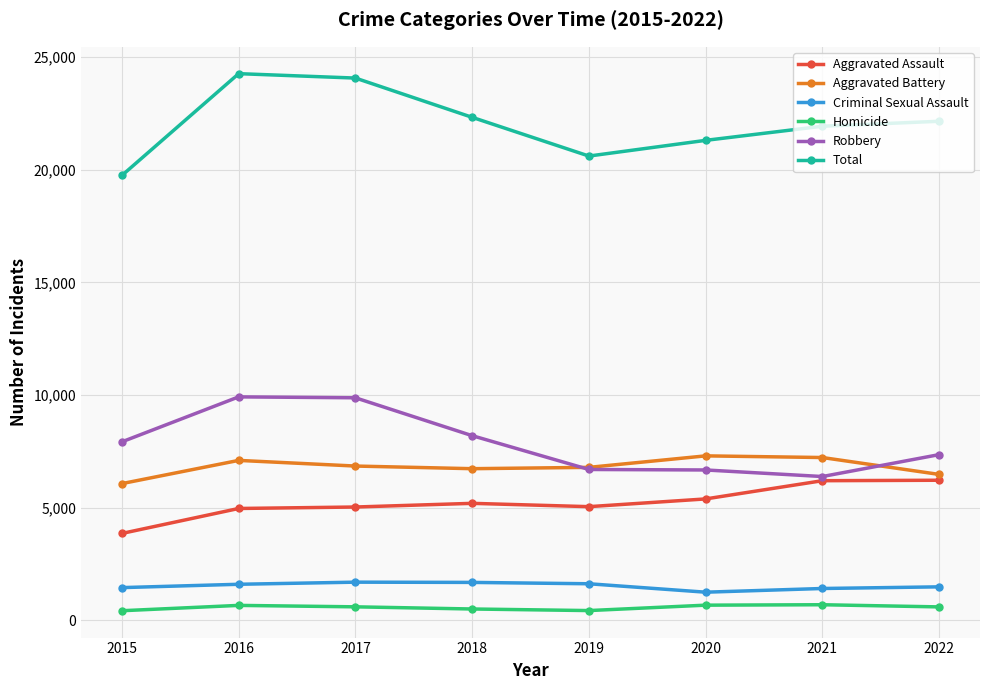

Which series changed the most between 2016 and 2021?

Robbery